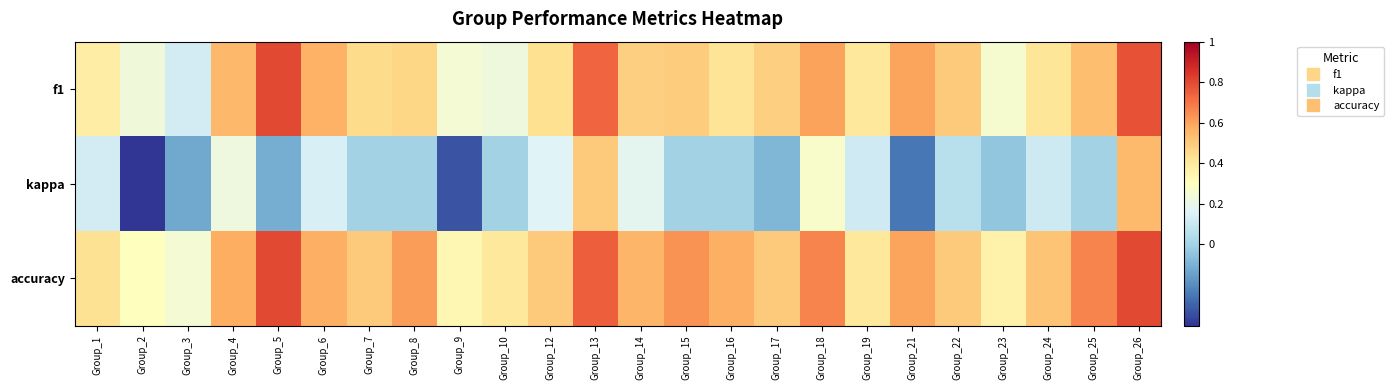

Rank the series by their maximum value, from highest to lowest.

f1, accuracy, kappa